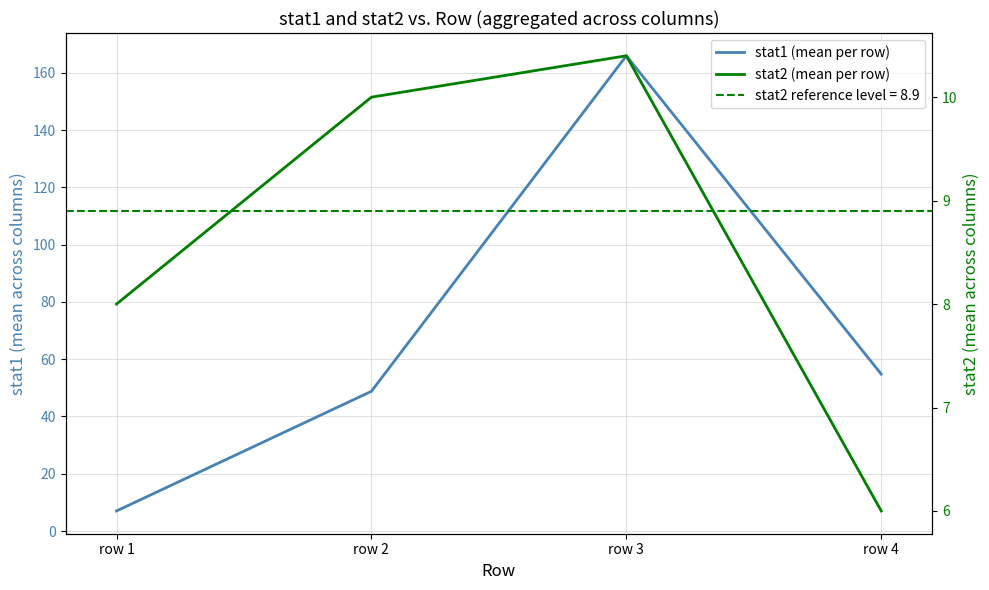

How many data points in stat2 (mean per row) are above 10?

1